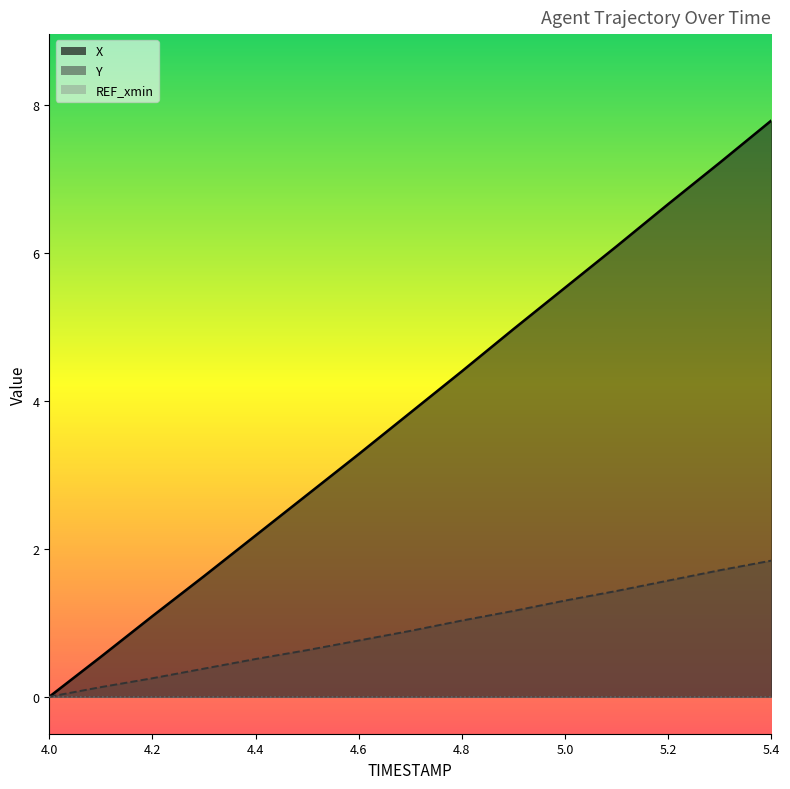

True or false: X and Y intersect in this chart.

False